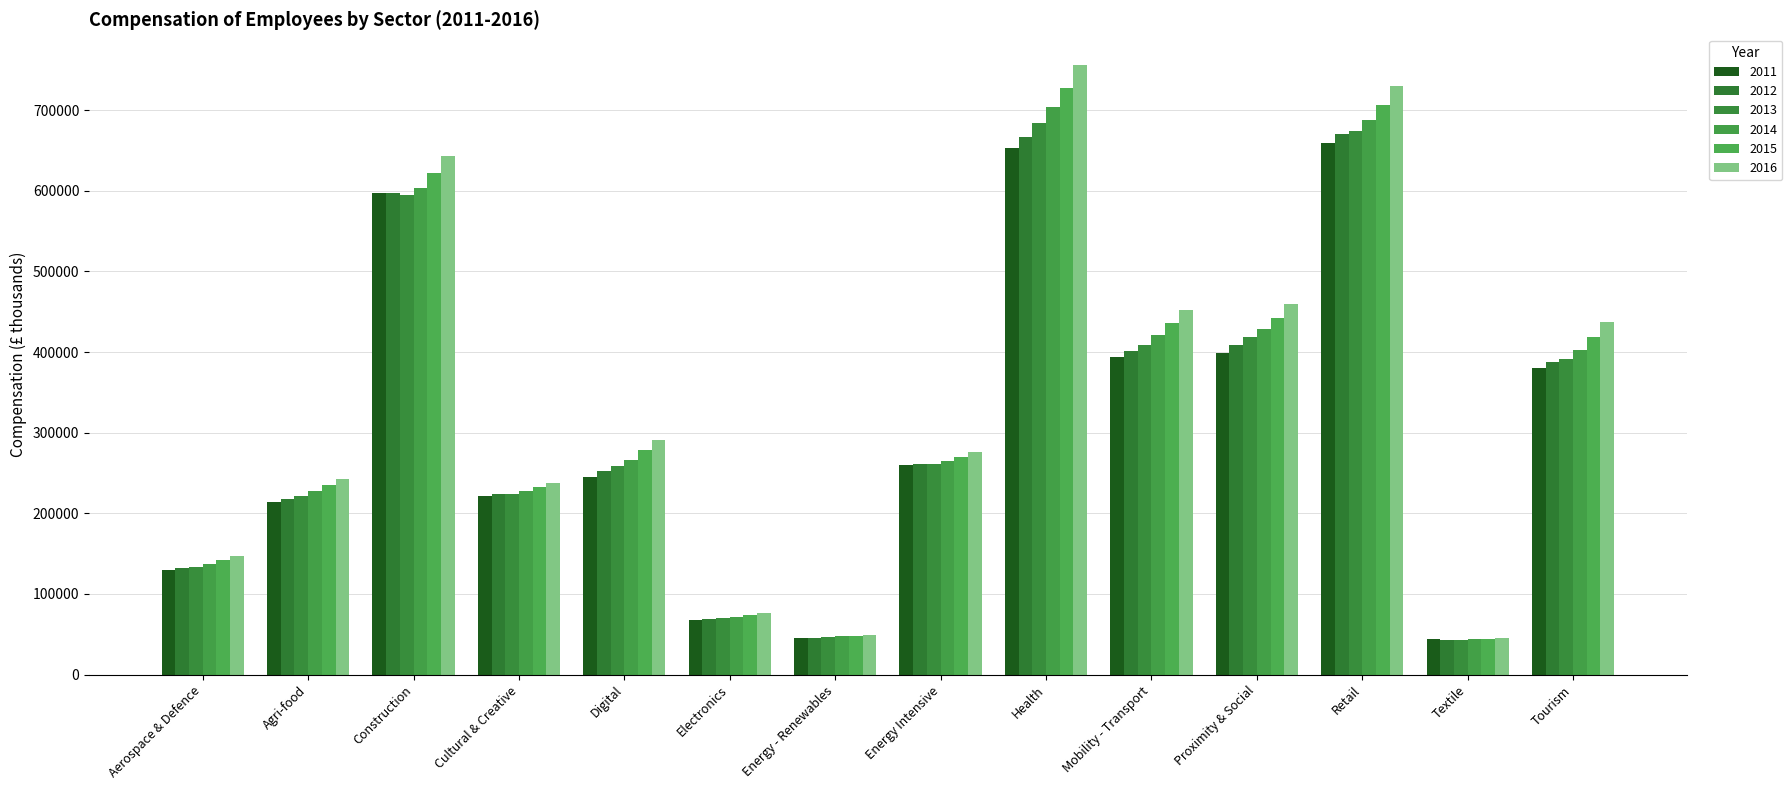

How many groups of bars are there?

14